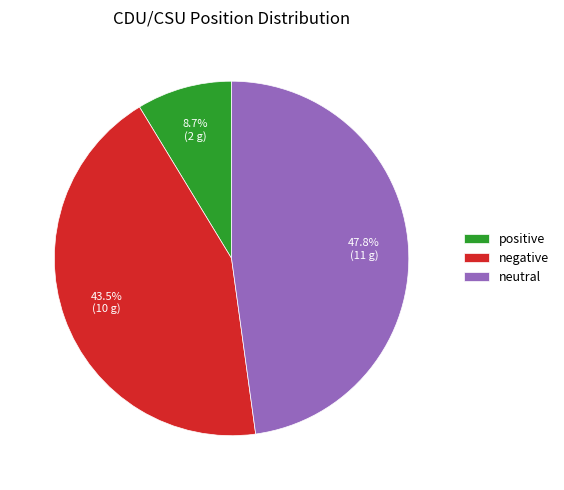

Count the number of slices in the pie.

3